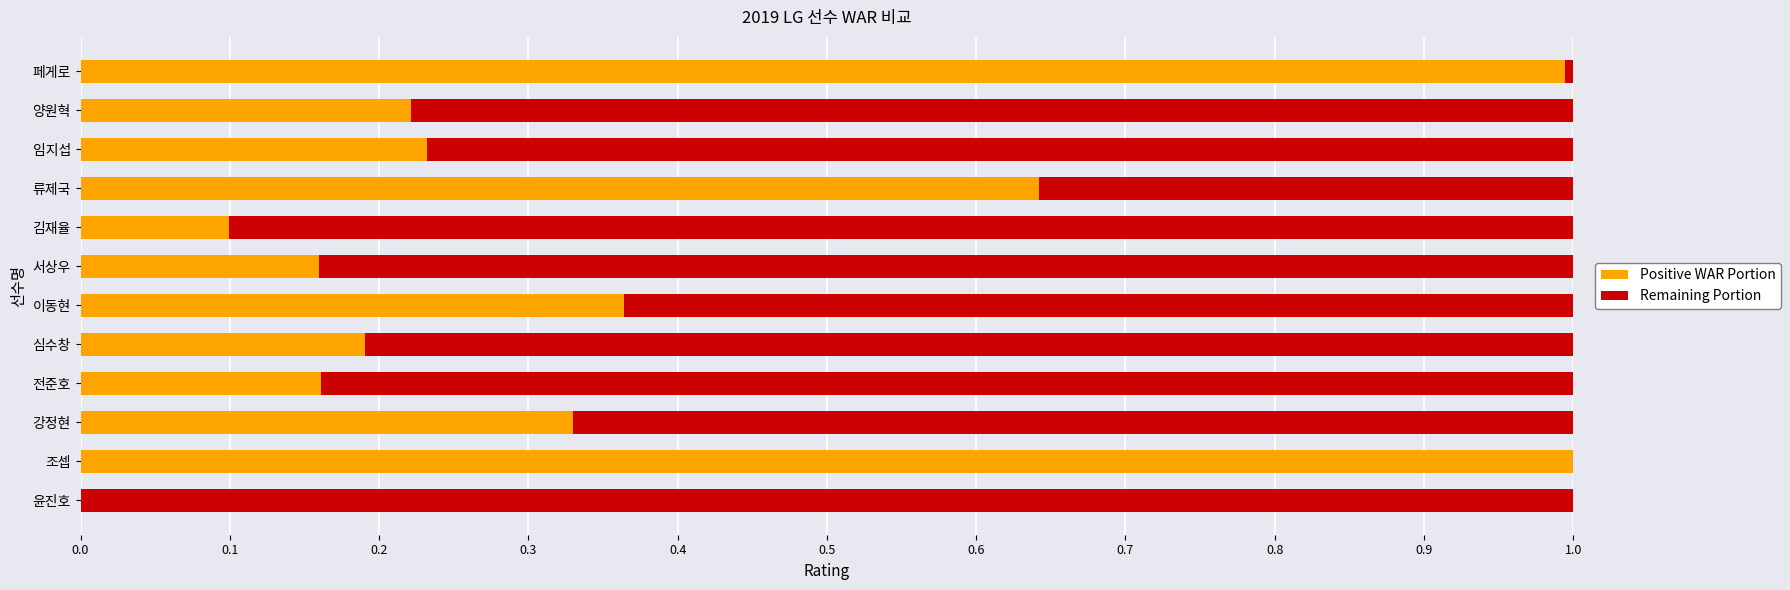

What is the total value across all series at 이동현?

1.0